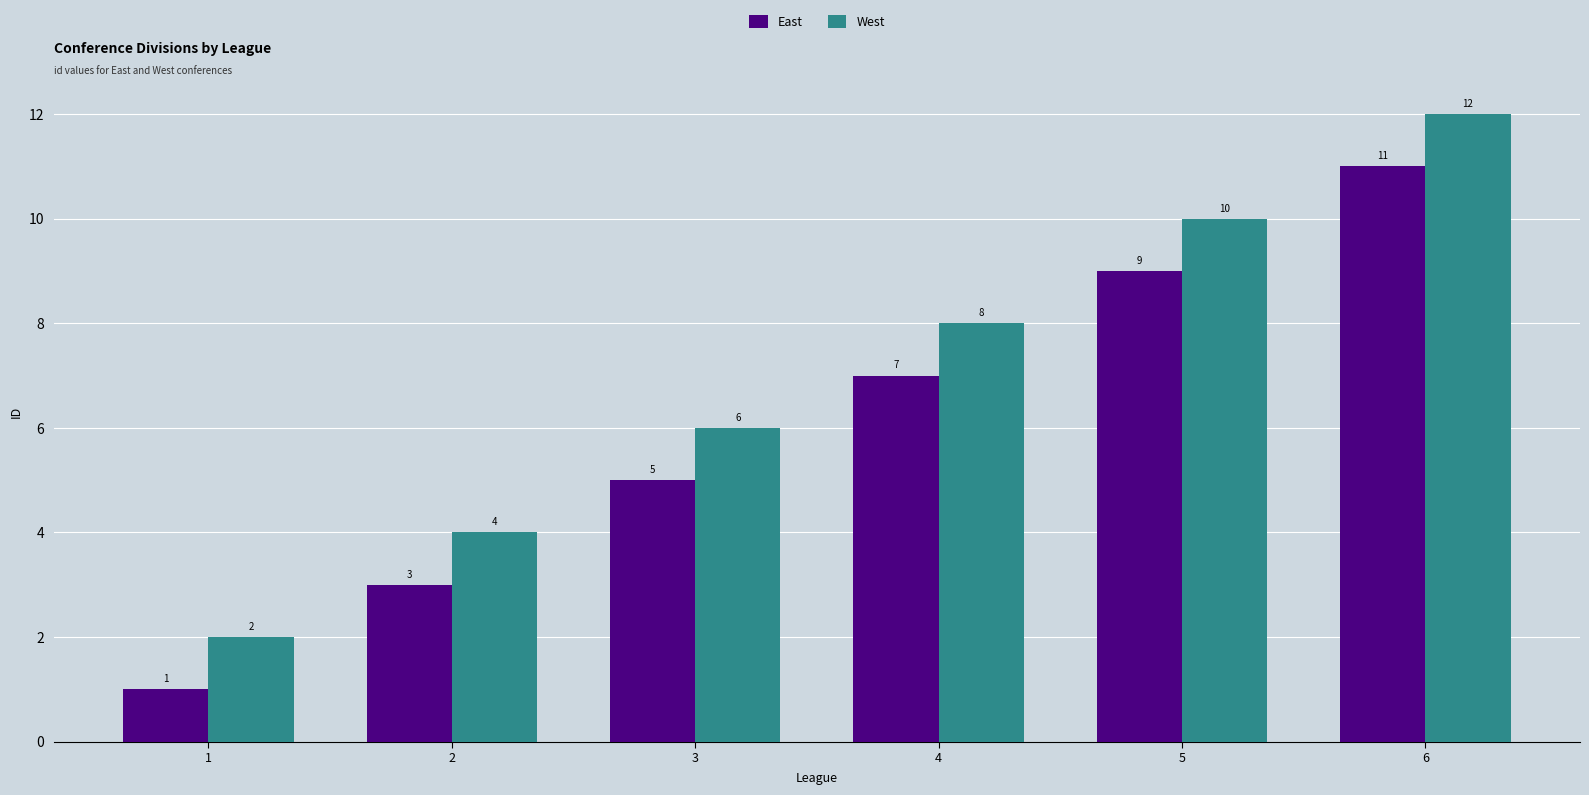

The East series shows 13 at 5. True or false?

False